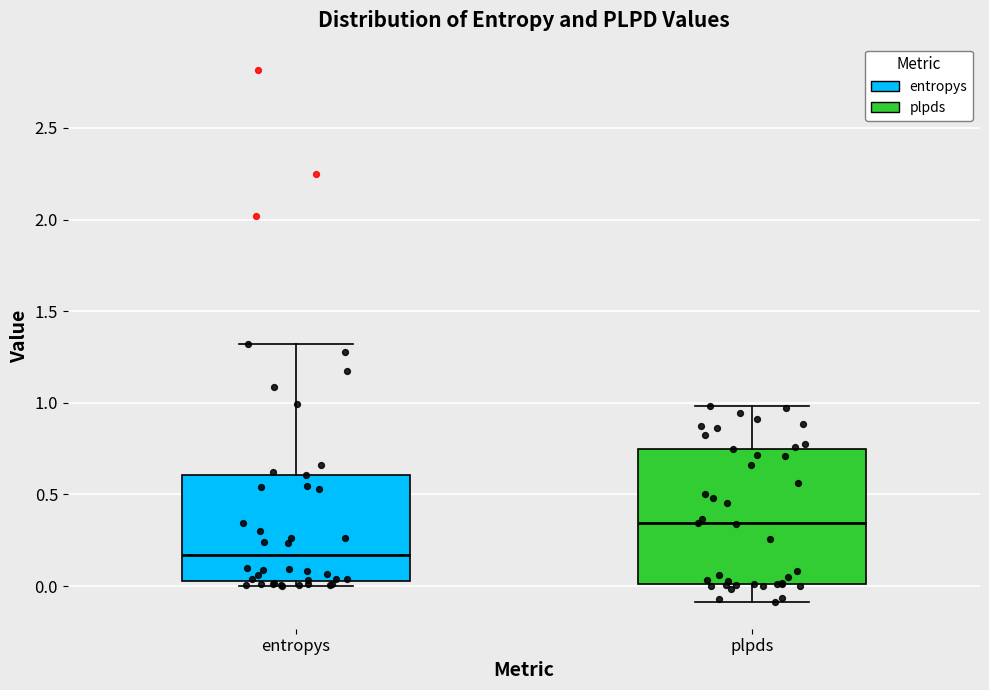

Reading left to right, read every box against the y-axis: the position of its median line, the range the box covers, and the ends of its whiskers. The values are not printed on the chart, so give them approximately, as read against the axis.

entropys: median 0.15, box 0.05 to 0.60, whiskers 0.00 to 1.30
plpds: median 0.35, box 0.00 to 0.75, whiskers -0.10 to 1.00